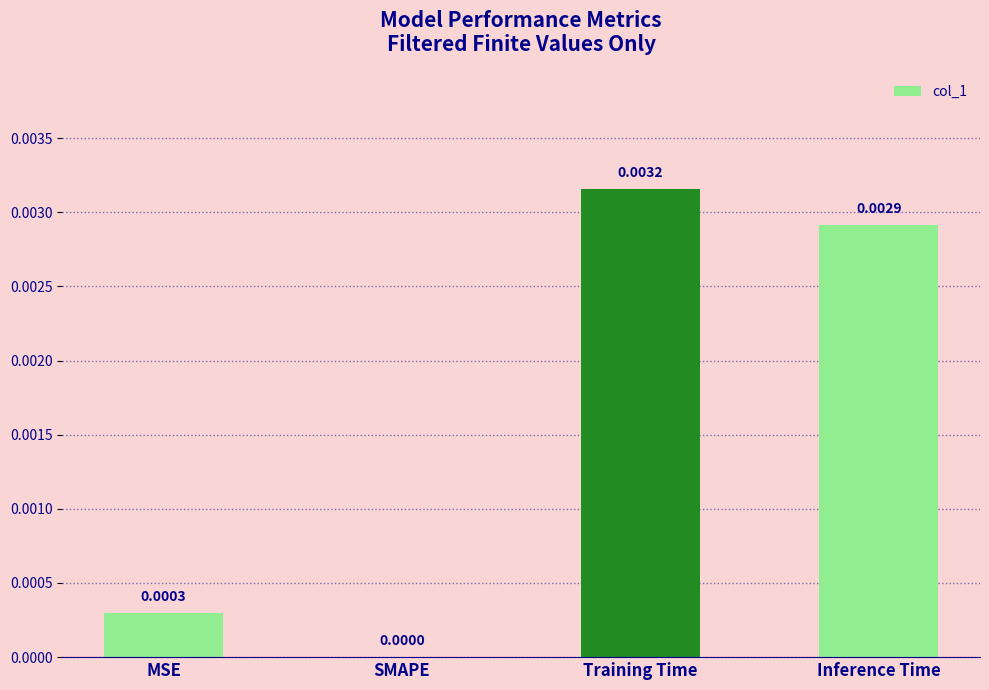

Which has a higher value, Training Time or SMAPE?

Training Time